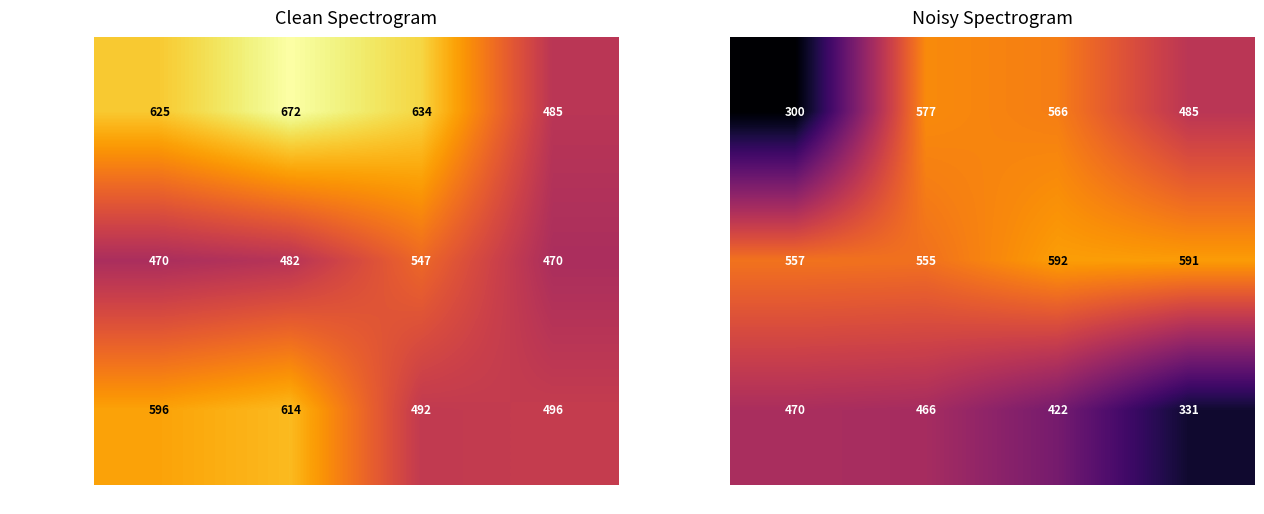

What is the highest value of the Lengde–Spyd series?

470